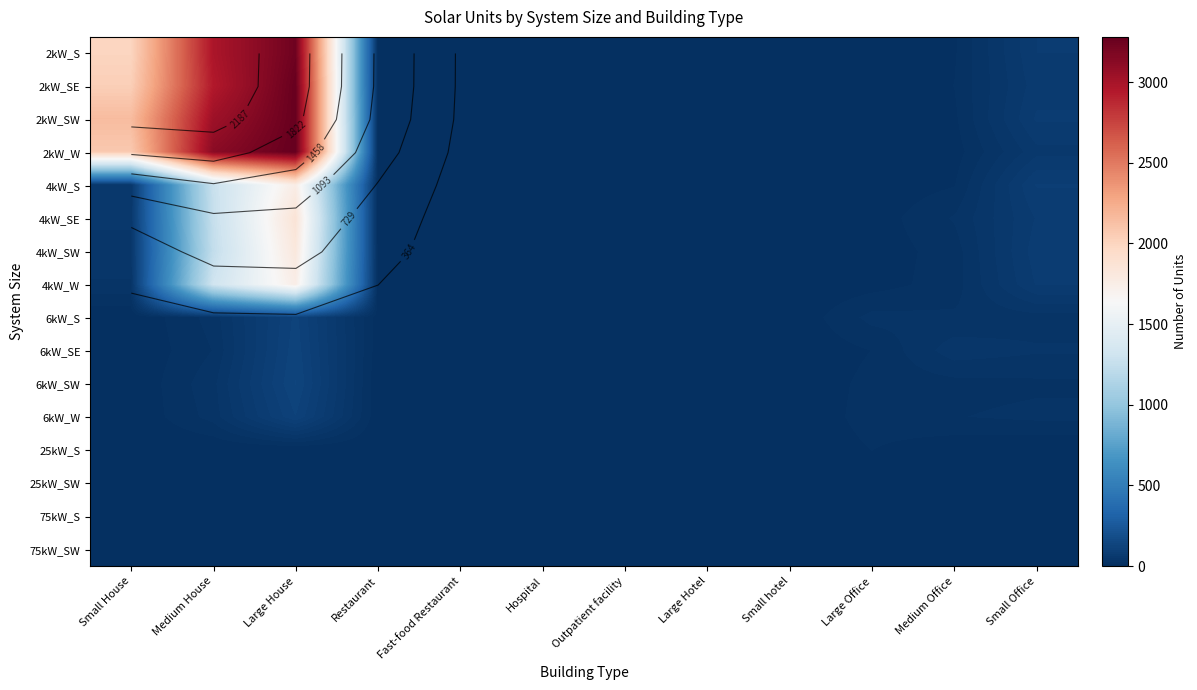

What is the average value of the 6kW_S series?

21